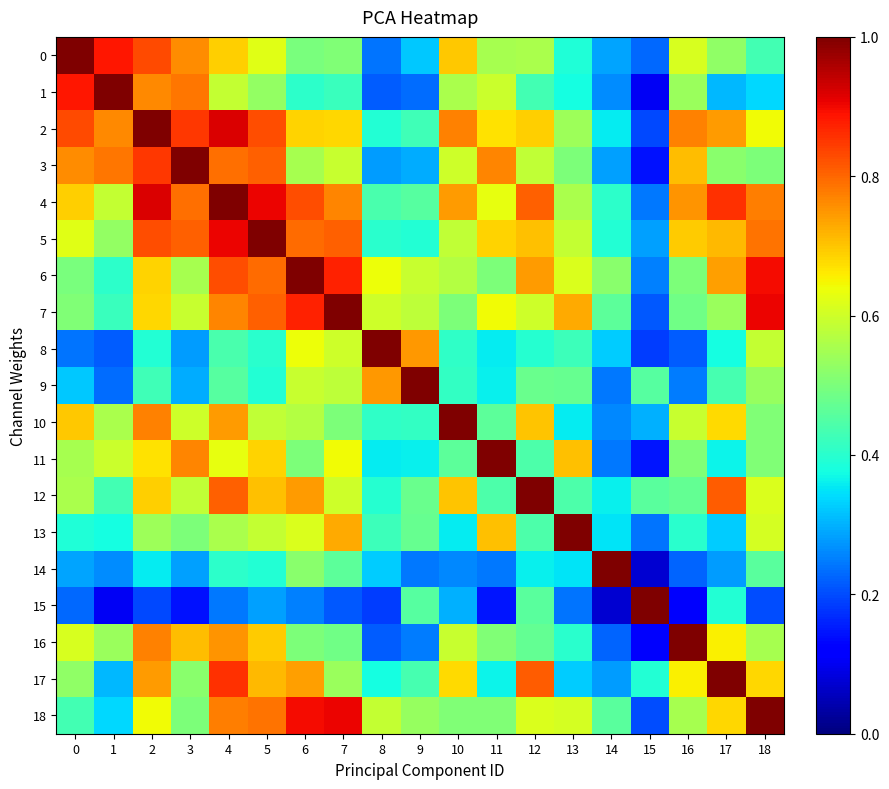

What is the total value across all series at 12?

11.3